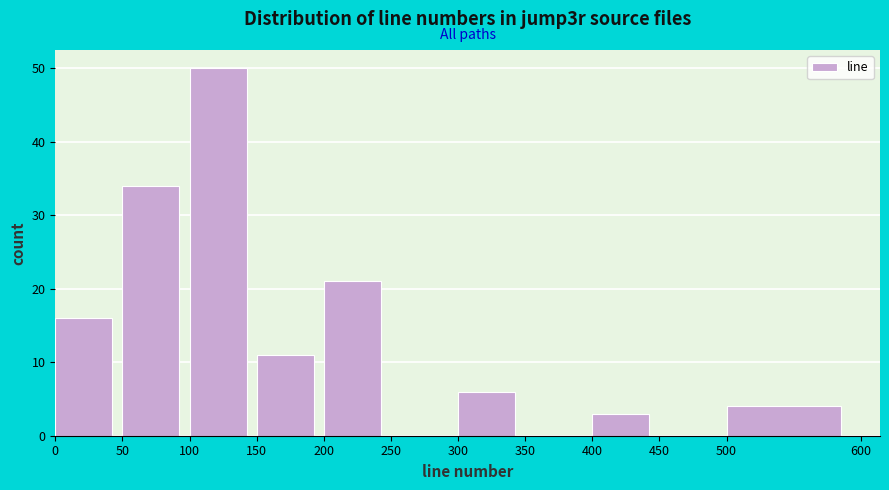

What is the height of the bar covering 50 to 100 on the x-axis? The values are not printed on the chart, so give them approximately, as read against the axis.

34